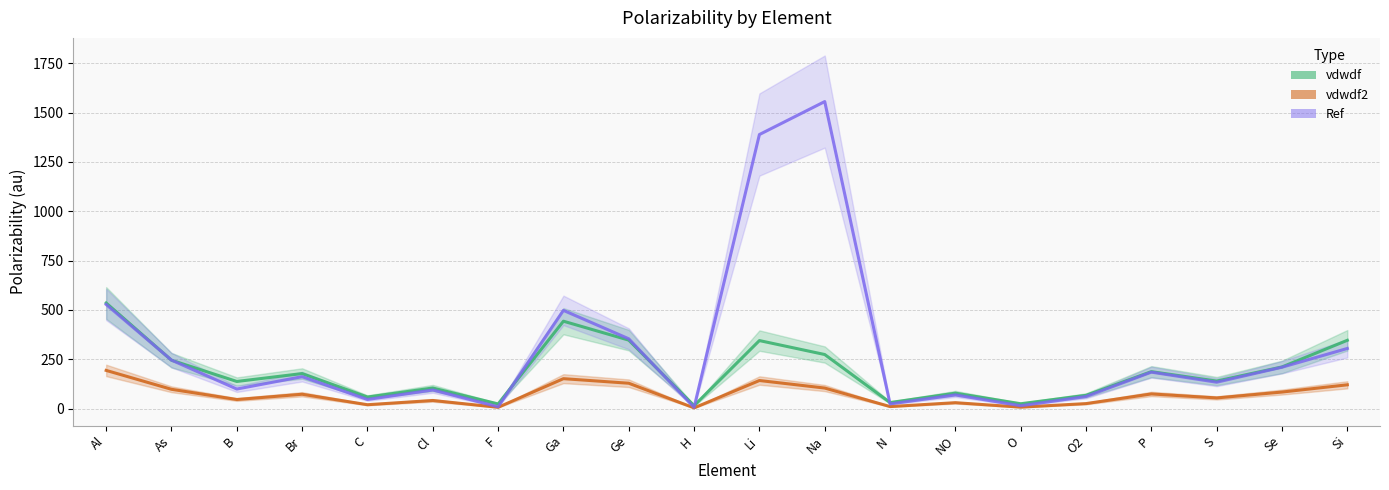

Where does the vdwdf series first go above 177?

Al